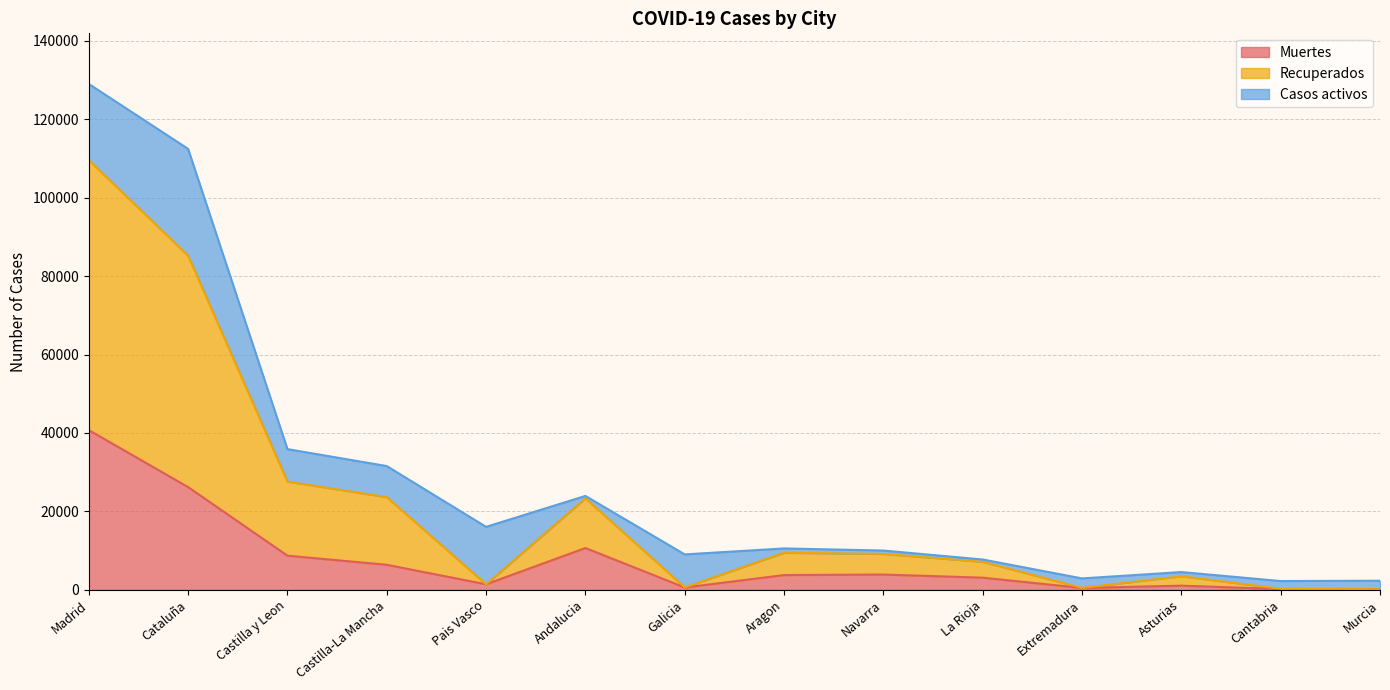

The value of Muertes at Cataluña is 38494. True or false?

False